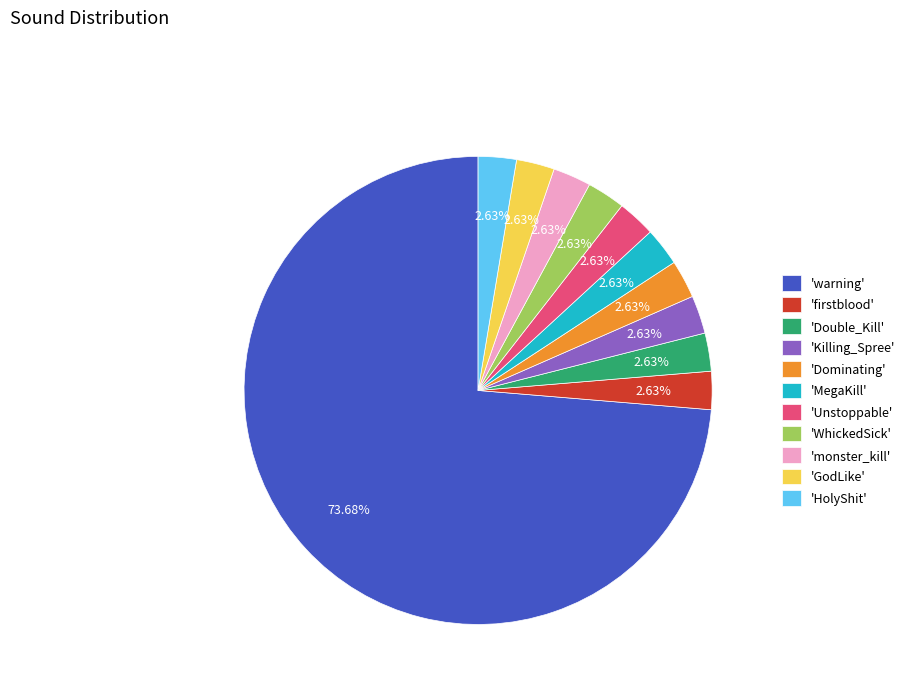

Which slice is the largest?

'warning'